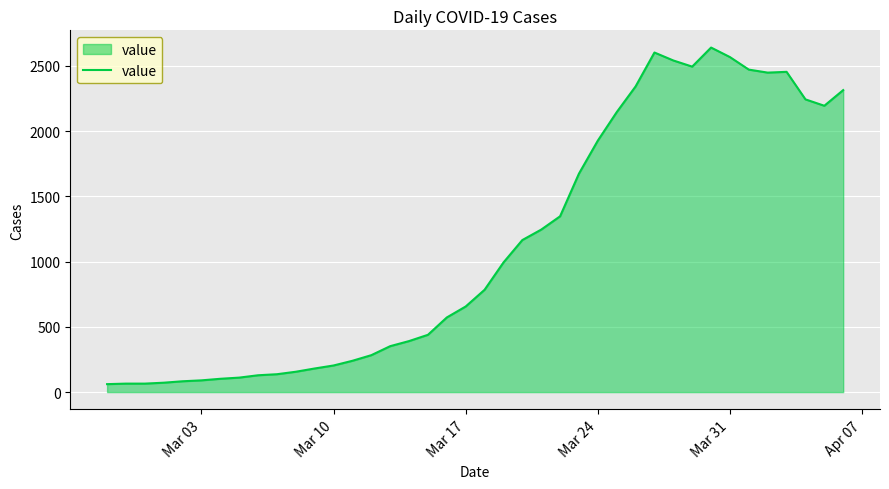

What is the difference between the maximum and minimum values?

2579